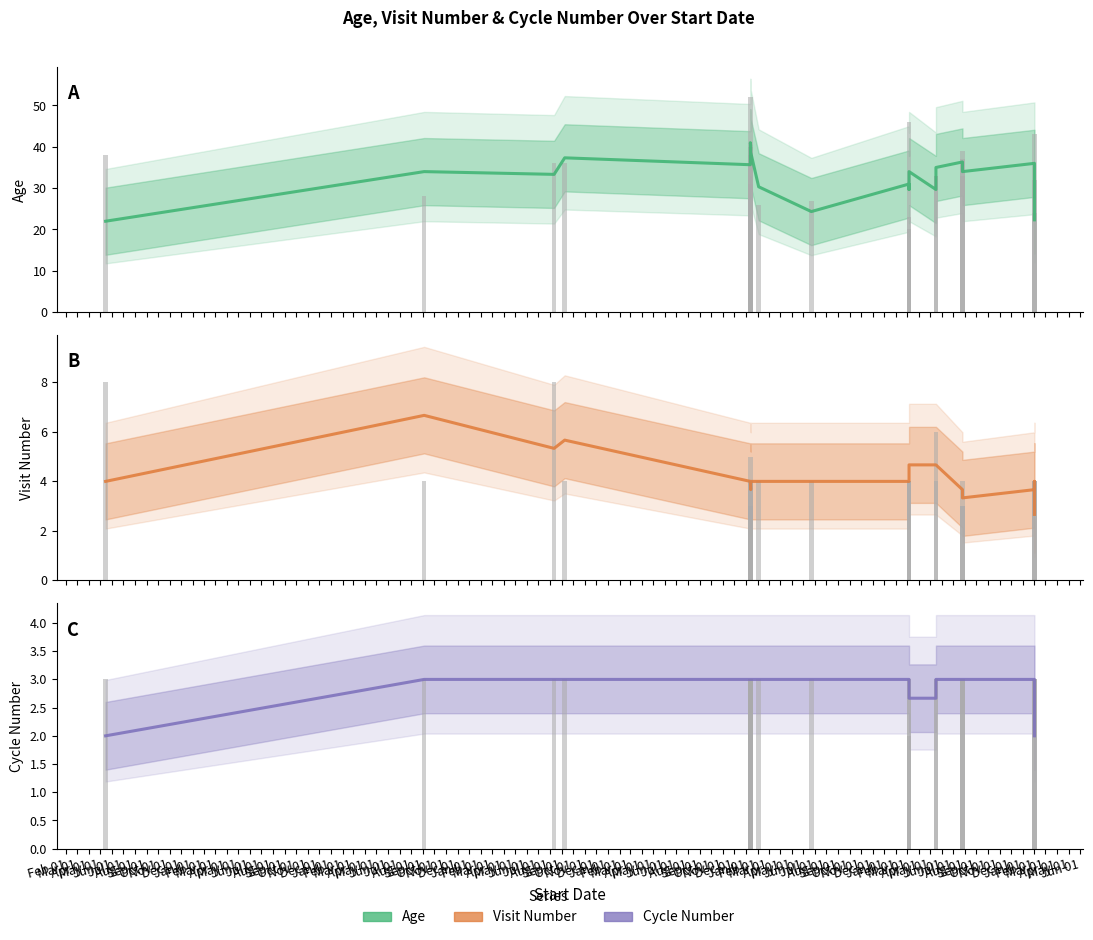

Rank the series at Dec 01 from highest to lowest value.

Age, Visit Number, Cycle Number